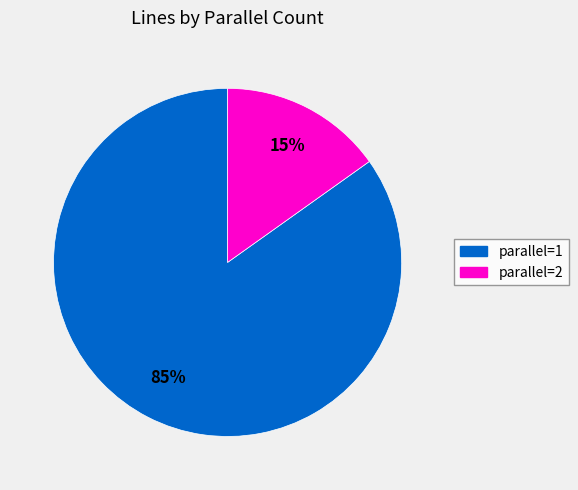

True or false: parallel=2 accounts for 15% of the total.

True